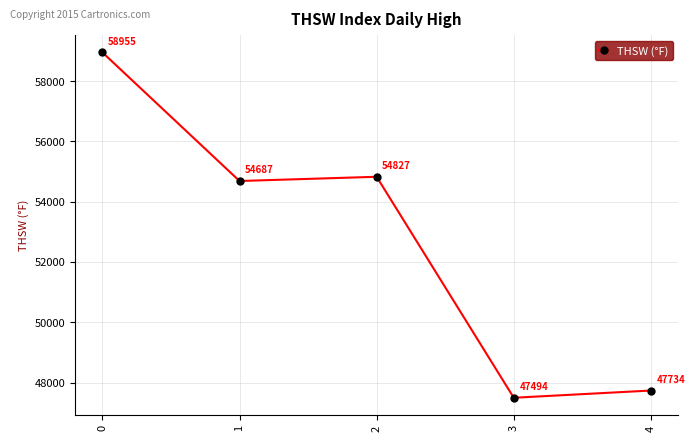

What is the approximate value at 3, to the nearest 50?

47500